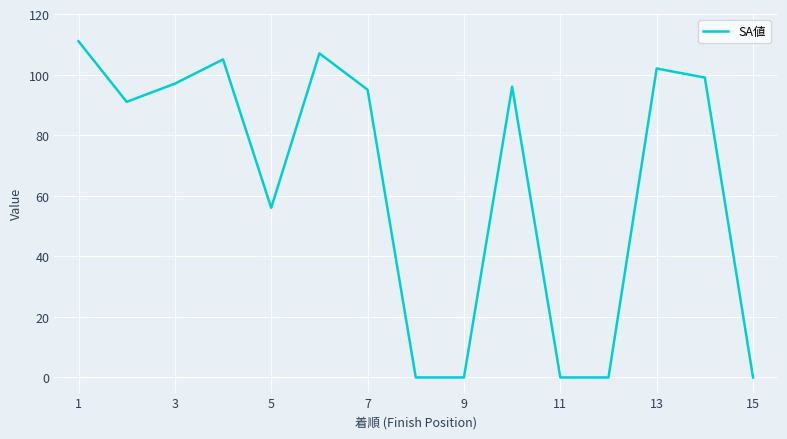

What is the maximum value shown in the chart?

111